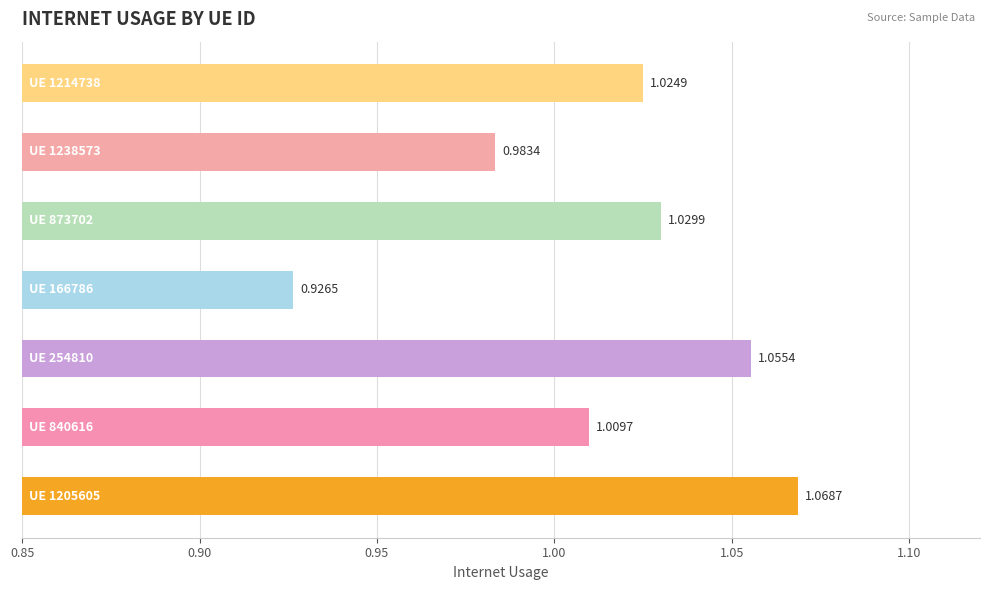

What is the sum of all values?

7.1